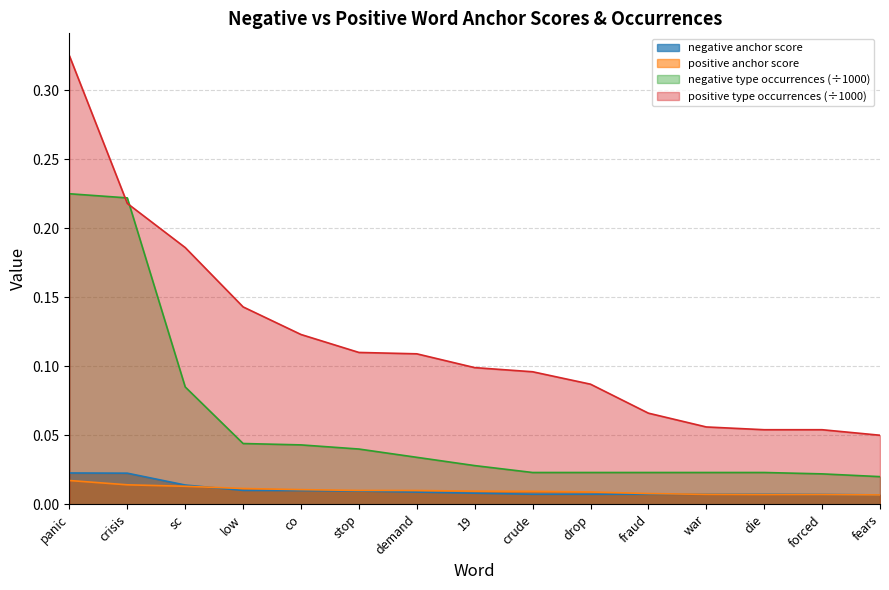

At stop, list the series in order from smallest to largest.

negative anchor score, positive anchor score, negative type occurrences, positive type occurrences